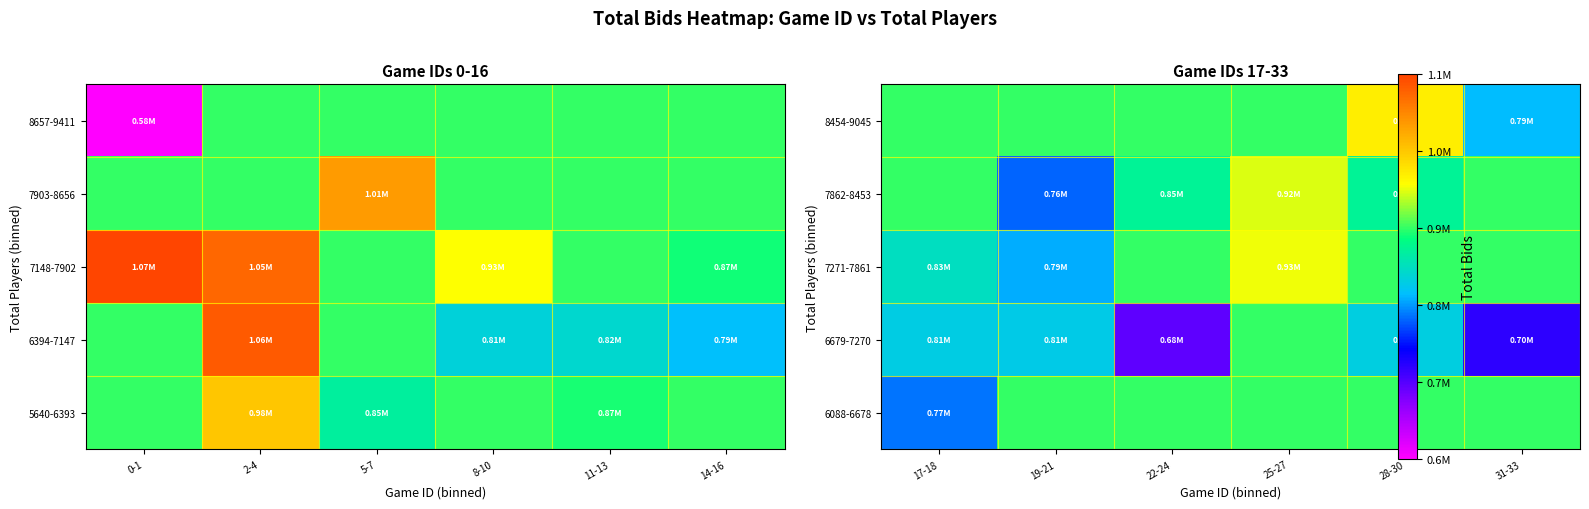

Between 8-10 and 14-16, which is larger?

8-10